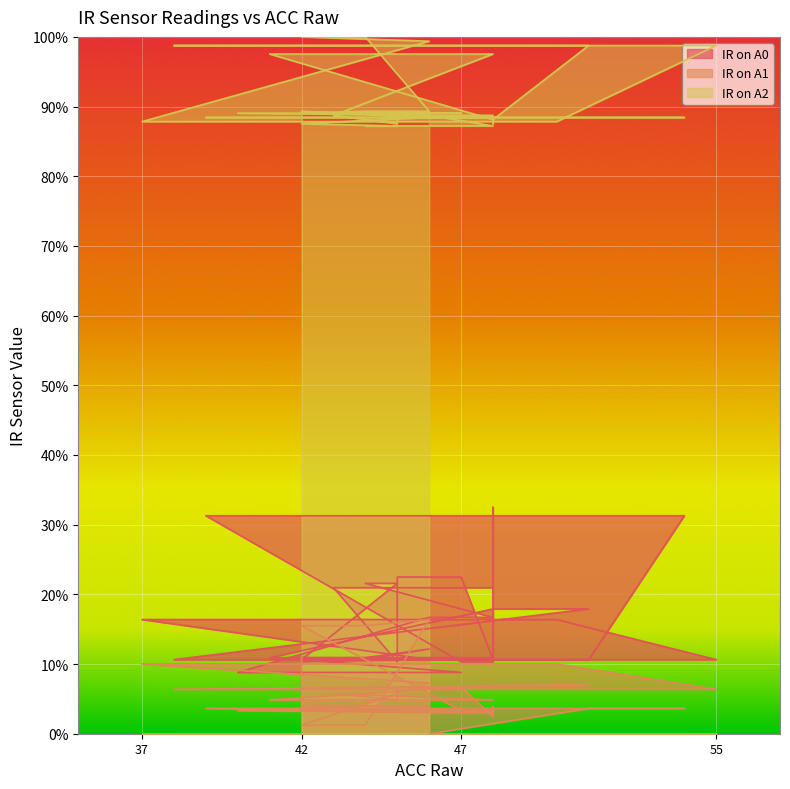

Reading left to right, what are all the values shown in this chart?

IR on A0: 0.1	0.1	0.1	0.1	0.2	0.2	0.2	0.2	0.1	0.1	0.1	0.1	0.1	0.1	0.1	0.1	0.1	0.2	0.2	0.1	0.1	0.2	0.2	0.1	0.1	0.2	0.2	0.1	0.2	0.2	0.2	0.1	0.3	0.3	0.1	0.1	0.3	0.3	0.1	0.1
IR on A1: 0.1	0.0	0.0	0.0	0.0	0.0	0.0	0.0	0.0	0.0	0.2	0.2	0.2	0.0	0.0	0.0	0.1	0.1	0.1	0.1	0.1	0.1	0.1	0.0	0.0	0.0	0.1	0.0	0.1	0.1	0.1	0.0	0.0	0.0	0.0	0.0	0.0	0.0	0.0	0.0
IR on A2: 0.9	0.9	0.9	0.9	0.9	0.9	0.9	0.9	0.9	0.9	0.9	0.9	0.9	1.0	1.0	1.0	1.0	0.9	0.9	1.0	1.0	1.0	0.9	1.0	1.0	1.0	0.9	0.9	0.9	0.9	0.9	0.9	0.9	0.9	0.9	0.9	0.9	0.9	0.9	0.9